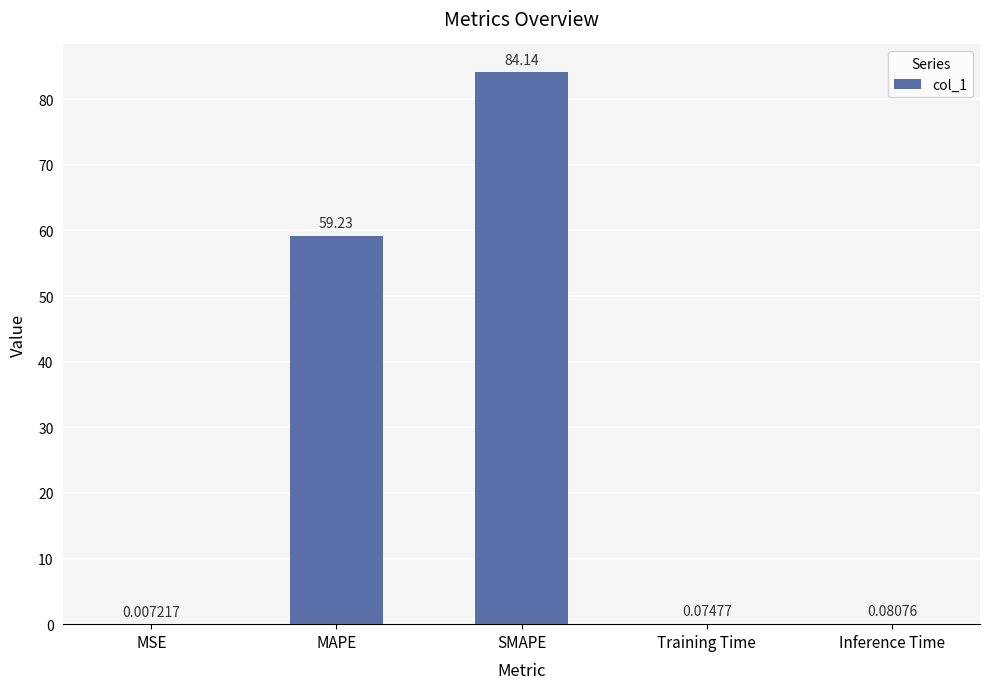

What is the approximate value at SMAPE?

84.1